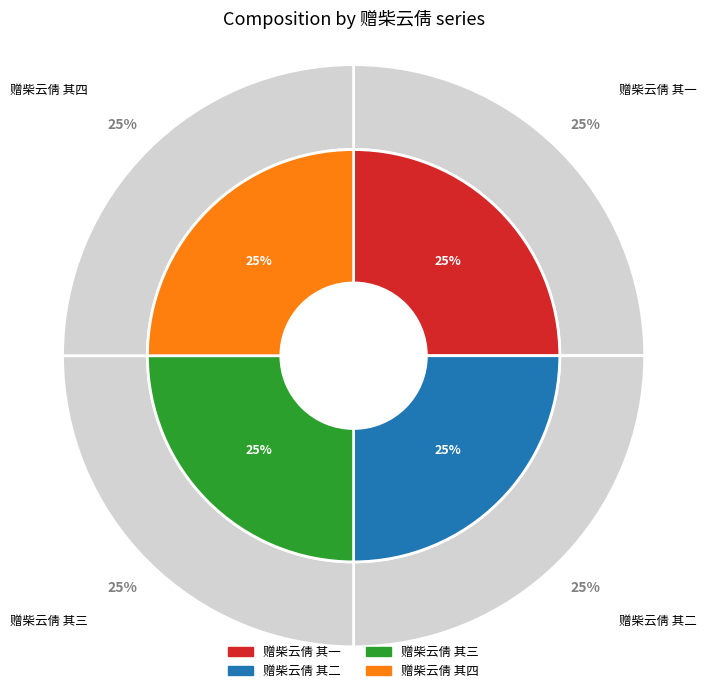

Rank the categories by value from highest to lowest.

赠柴云倩 其四, 赠柴云倩 其三, 赠柴云倩 其二, 赠柴云倩 其一